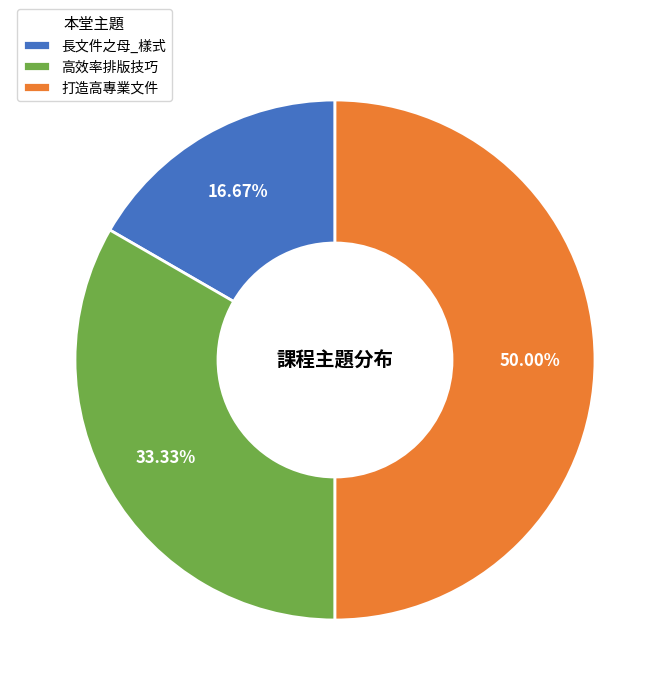

Does 長文件之母_樣式 represent more than half of the total?

No